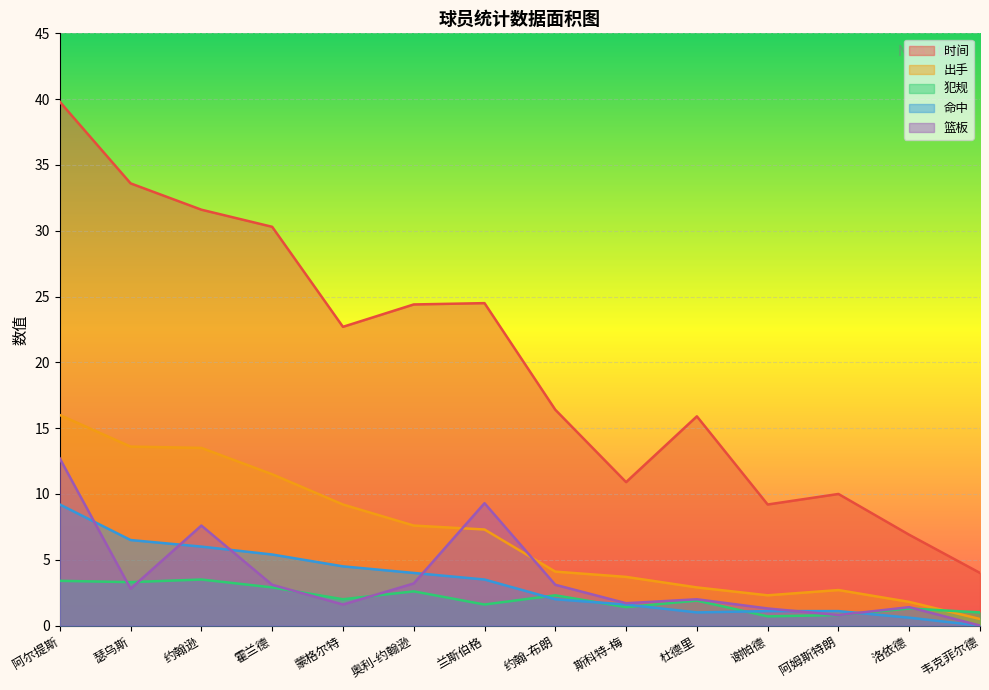

What is the difference between the 犯规 values at 兰斯伯格 and 斯科特-梅?

0.2